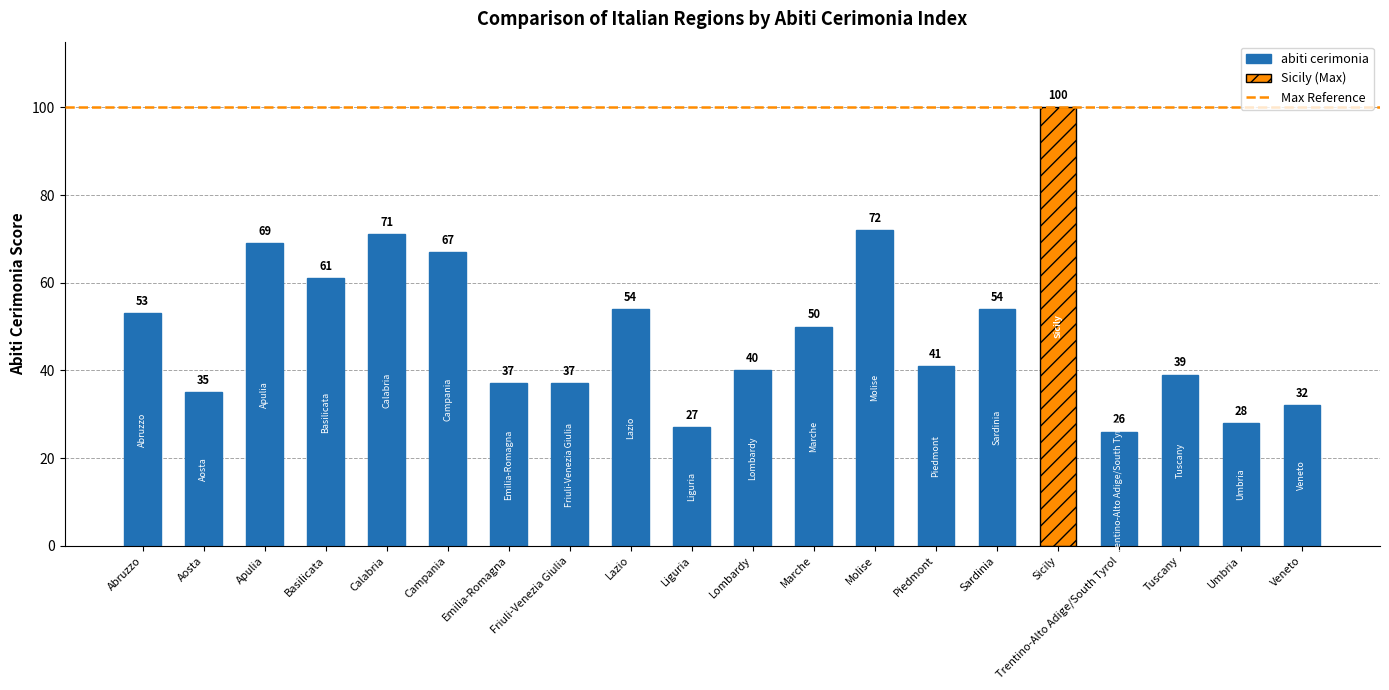

What is the value of the 20th bar from the left?

32